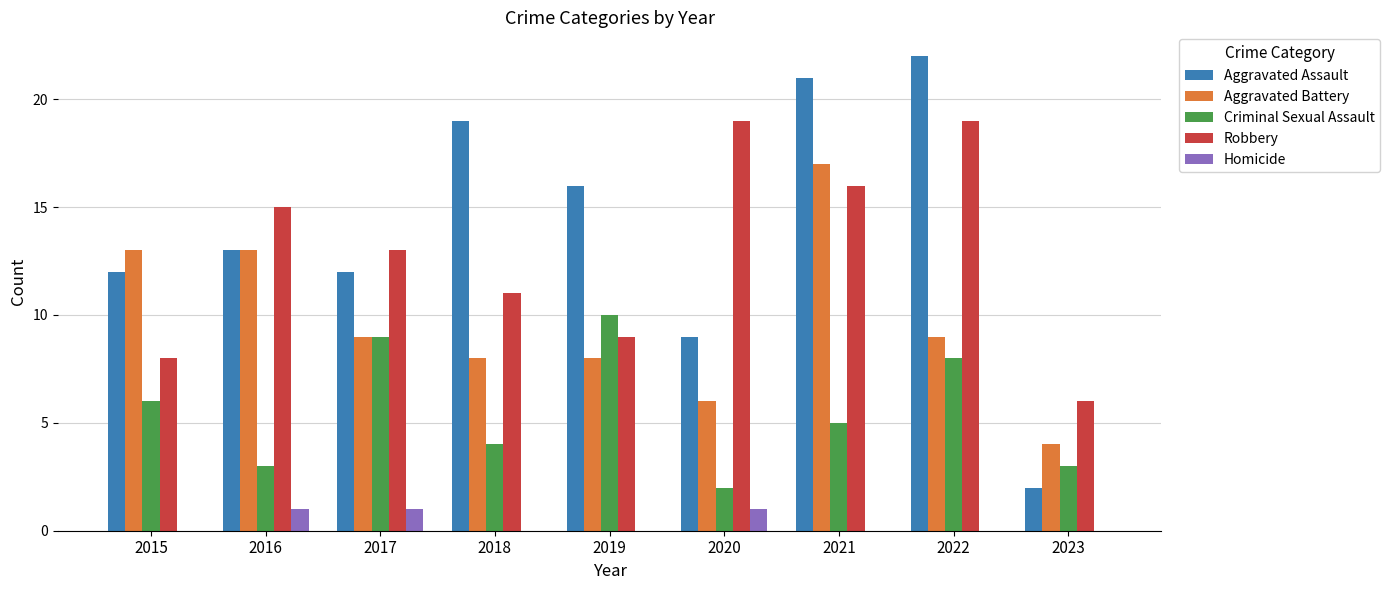

What is the total value across all series at 2019?

43